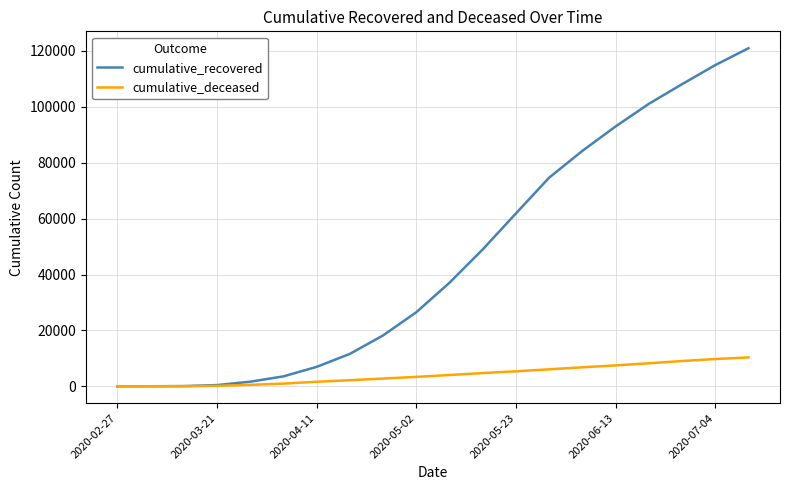

Which series has the largest total across all categories?

cumulative_recovered